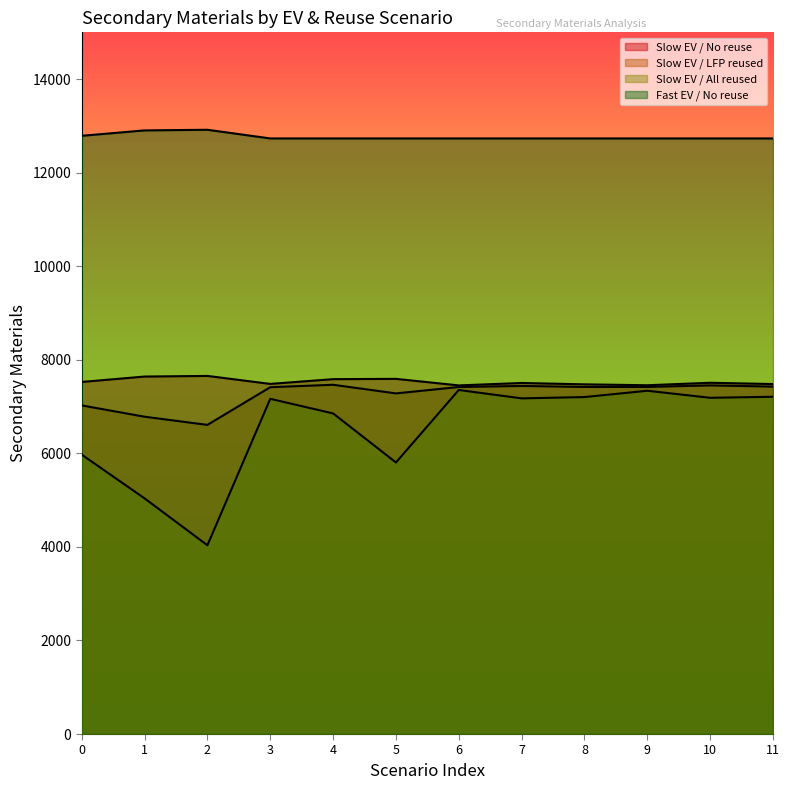

What are all the series names shown in the legend?

Slow EV / No reuse, Slow EV / LFP reused, Slow EV / All reused, Fast EV / No reuse